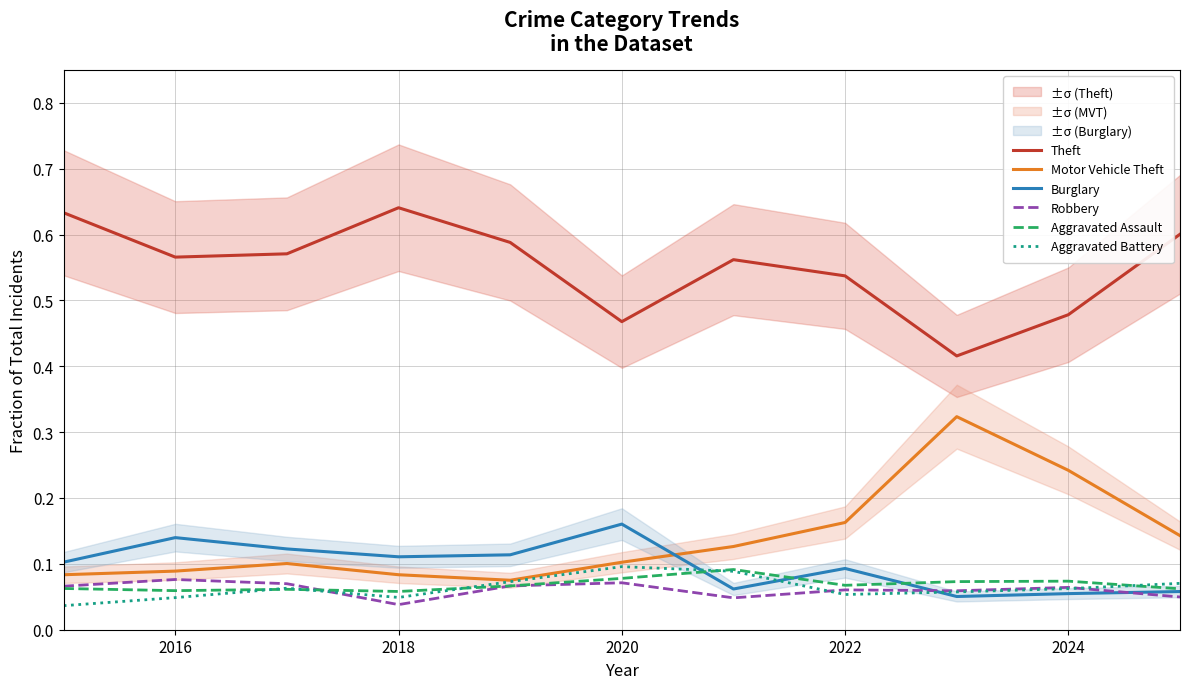

True or false: Motor Vehicle Theft has a value of 0.1 at 2022.

False